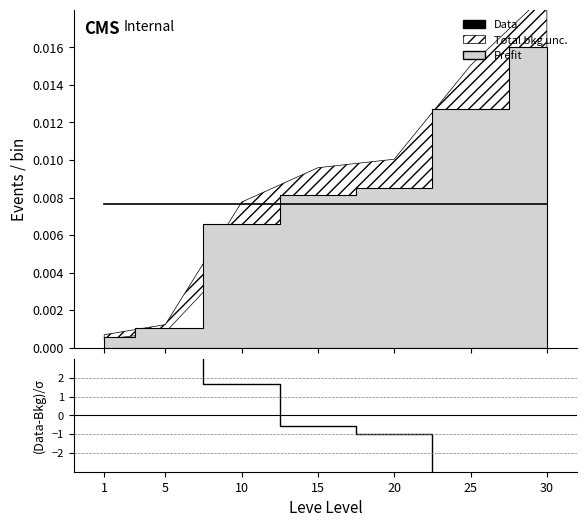

Is the value of Data at 5 greater than the value of (Data-Bkg)/σ at 5?

No